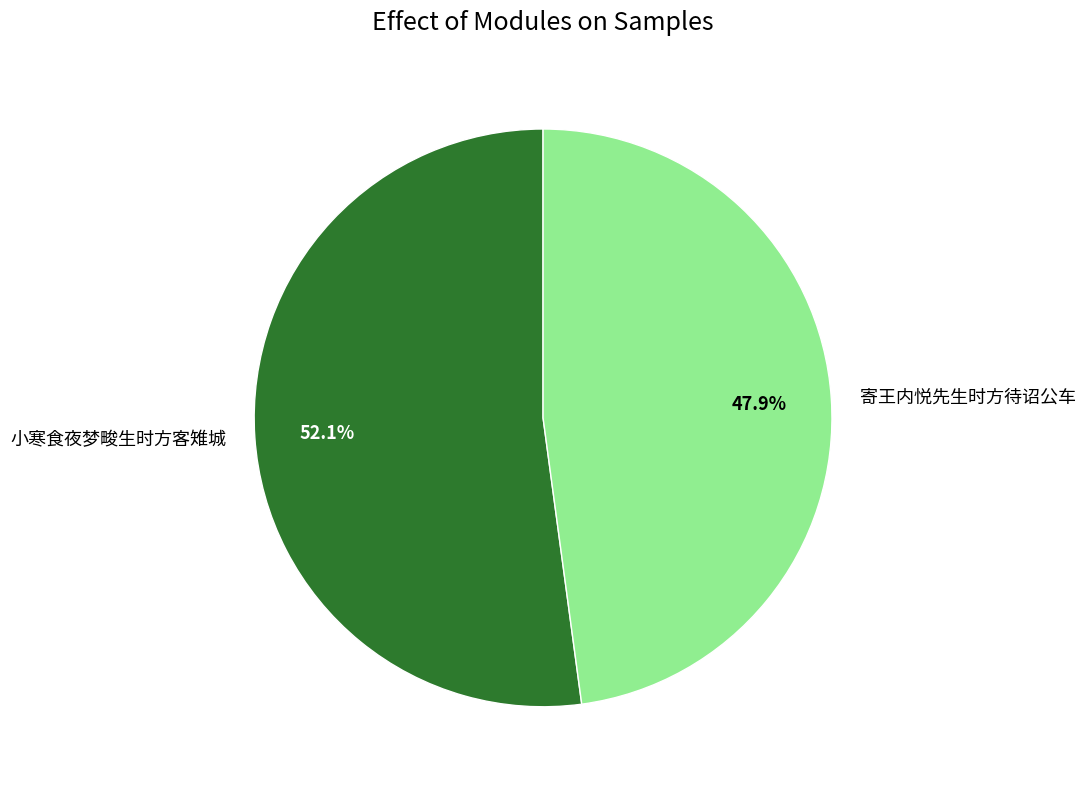

Is it true that 寄王内悦先生时方待诏公车 is 48% of the pie?

True